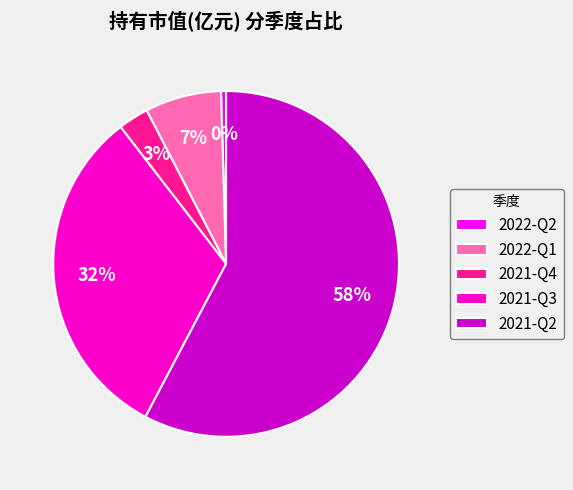

Count the number of slices in the pie.

5